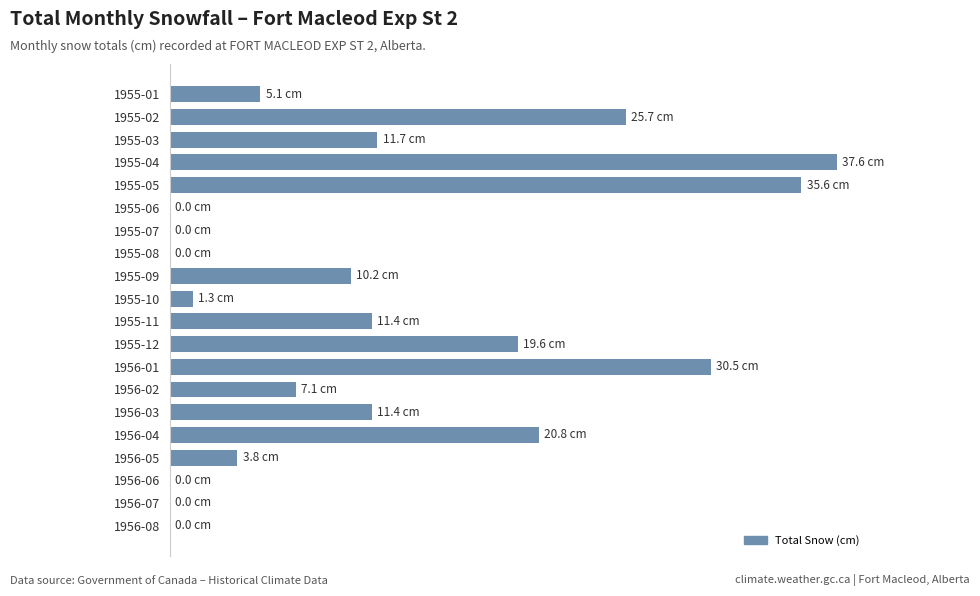

Are the bars horizontal?

Yes